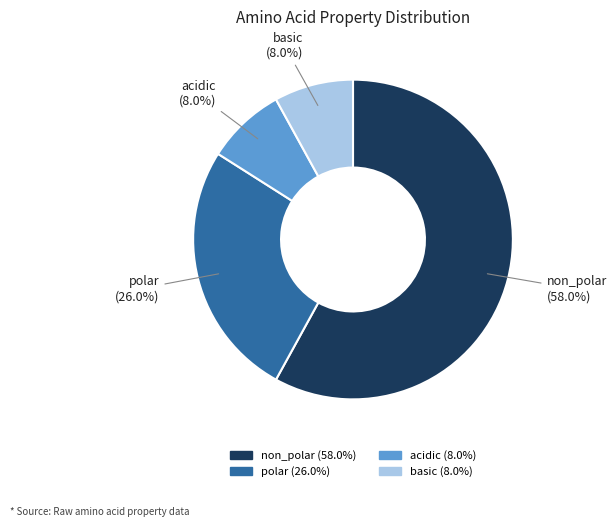

To the nearest percent, what is the difference between the largest and smallest slice percentages?

50%